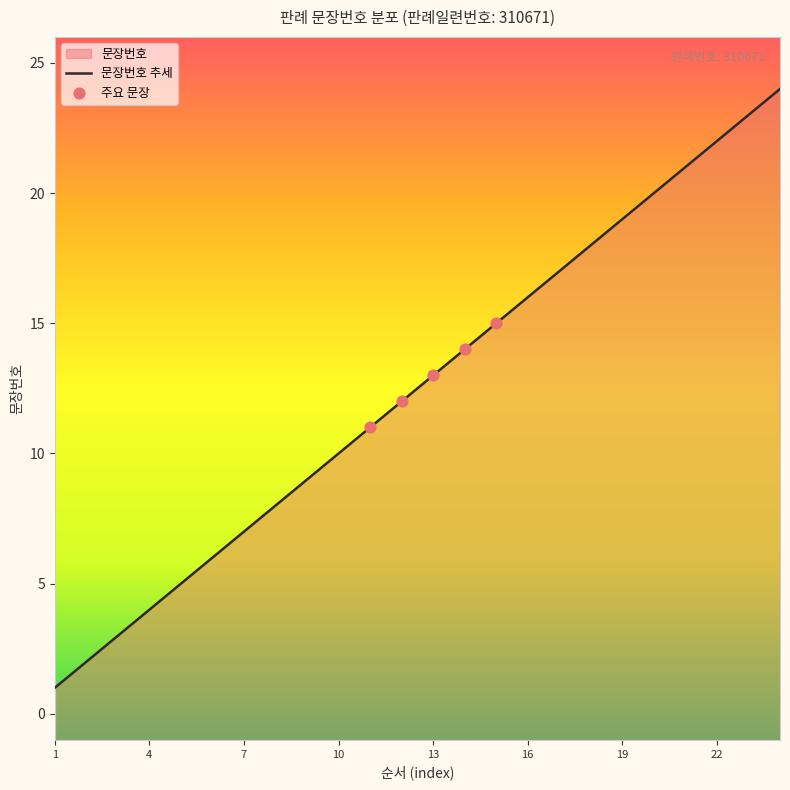

Between 7 and 23, which is larger?

23